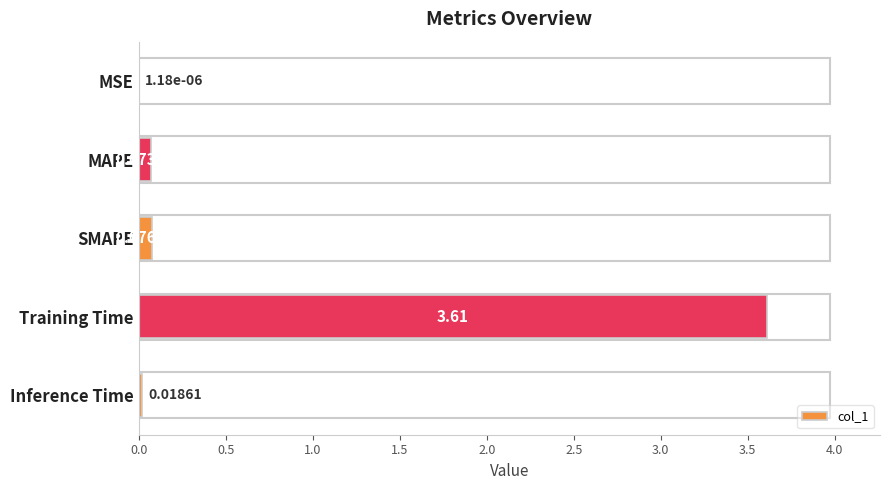

Which has a higher value, Training Time or MAPE?

Training Time